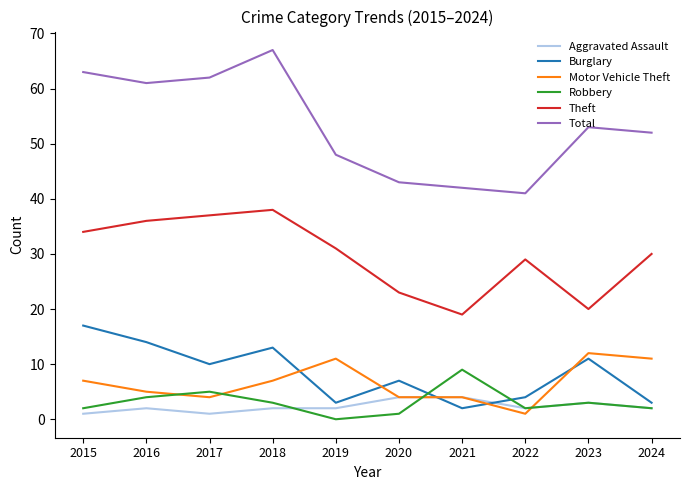

True or false: Theft and Burglary intersect in this chart.

False